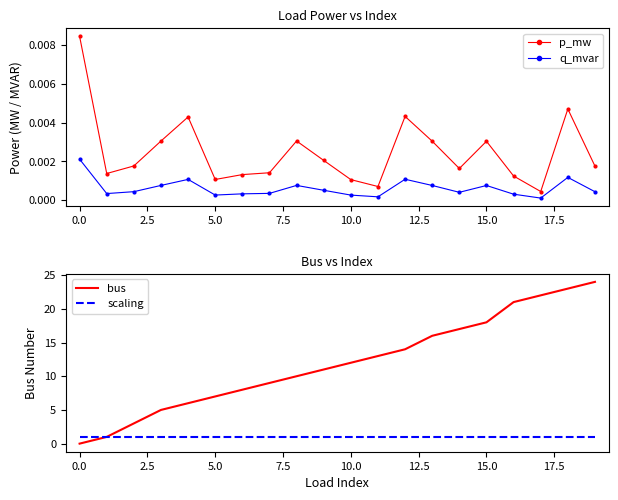

How many values in the bus series are below 12?

10